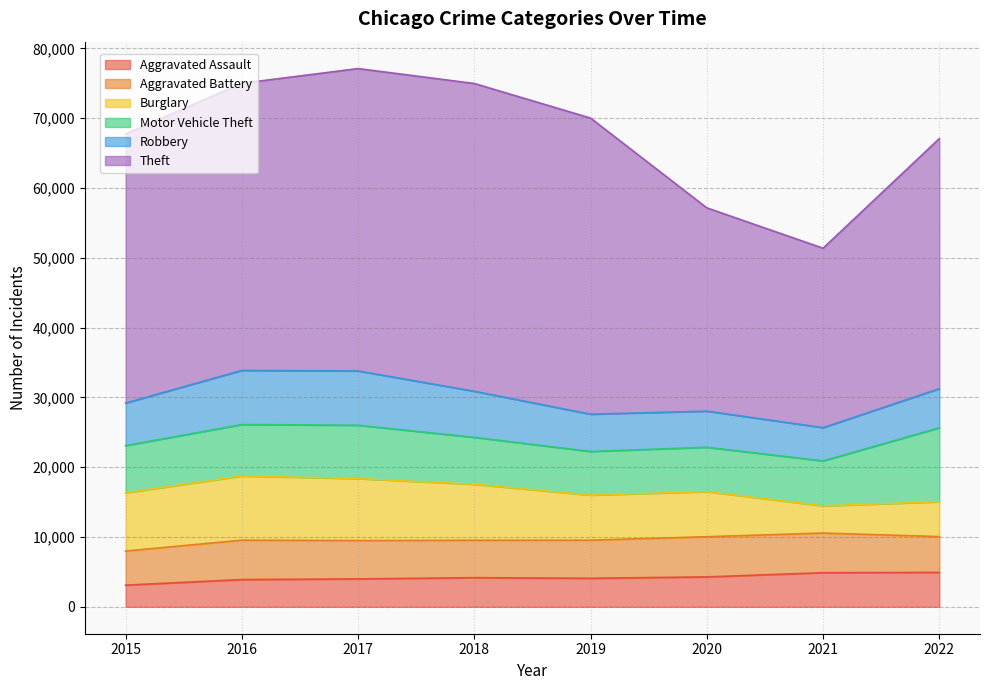

How many interior local peaks does the Robbery series have?

1